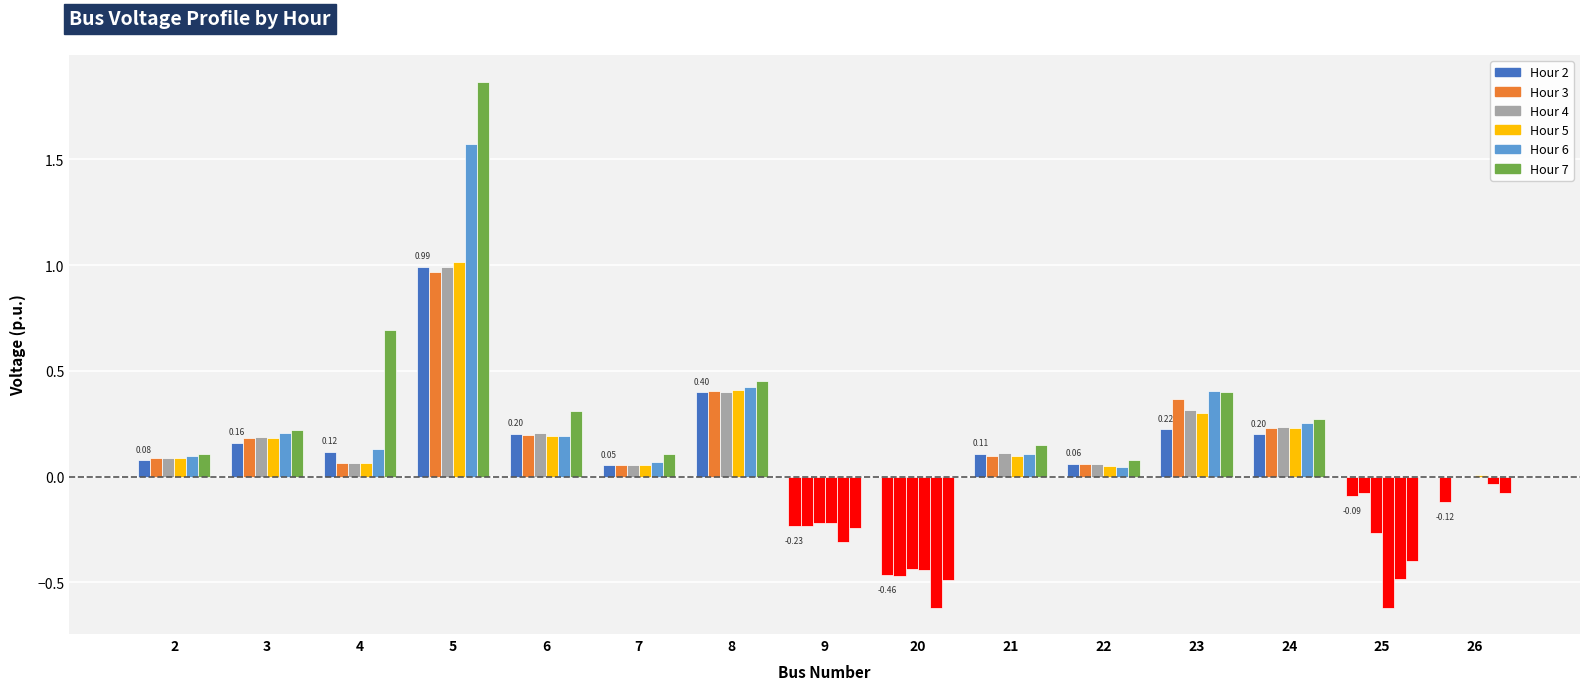

How many groups of bars are there?

15